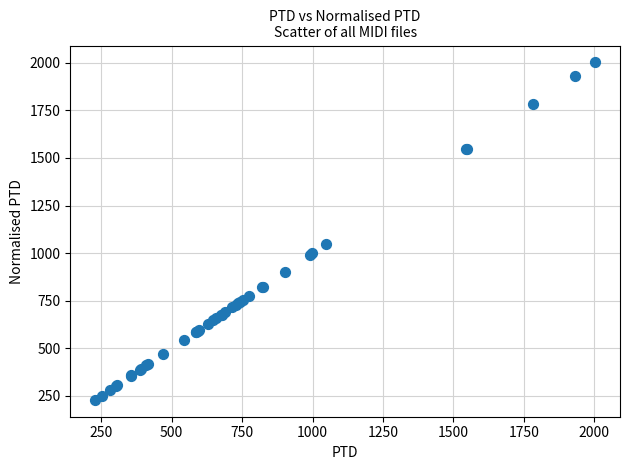

What Y value in the scatter plot is closest to 1115?

1048.2